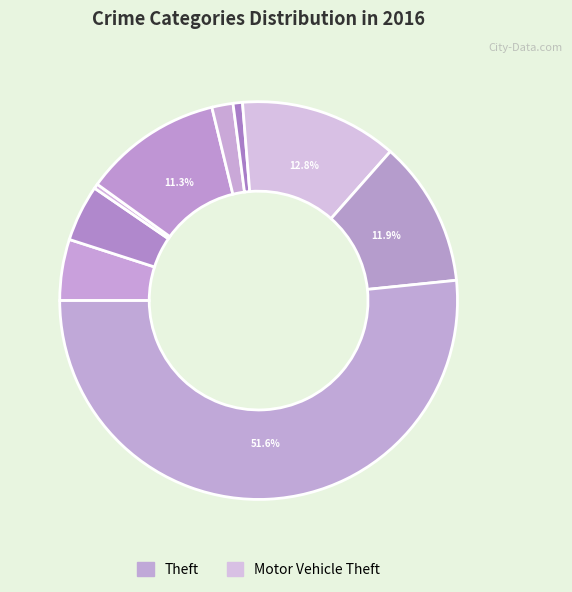

How many slices are in this pie chart?

9